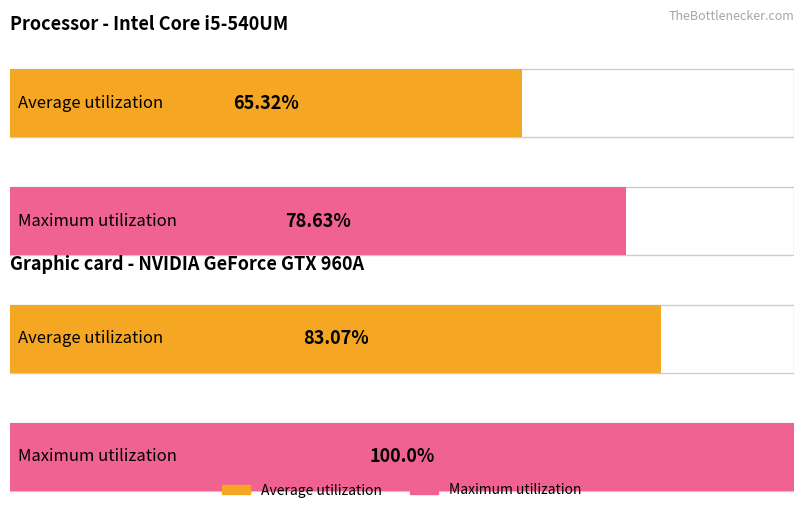

At how many categories does at least one series exceed 36?

2